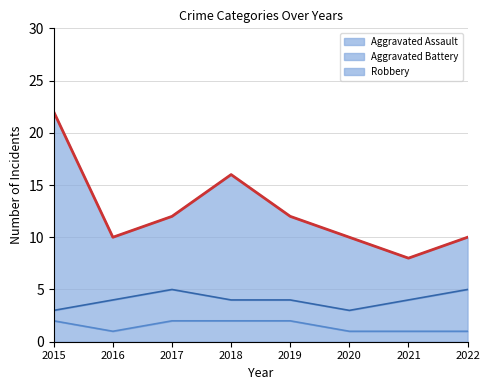

Between 2016 and 2022, which series saw the biggest shift?

Aggravated Assault